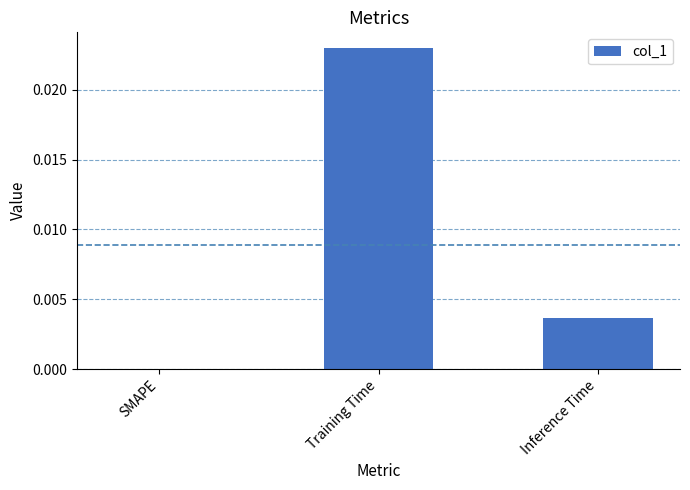

At which category does the chart reach its peak across all series?

Training Time